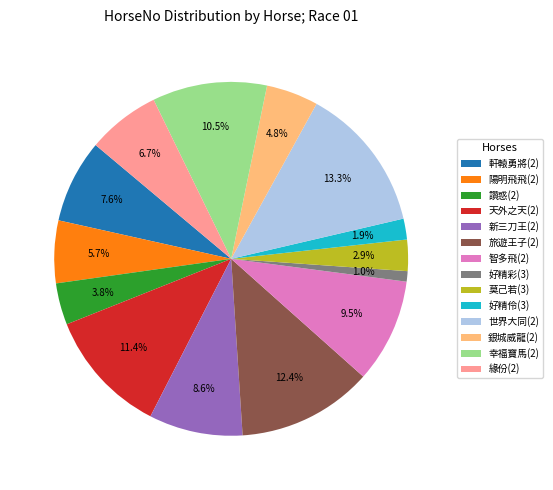

True or false: 緣份(2) accounts for 20% of the total.

False